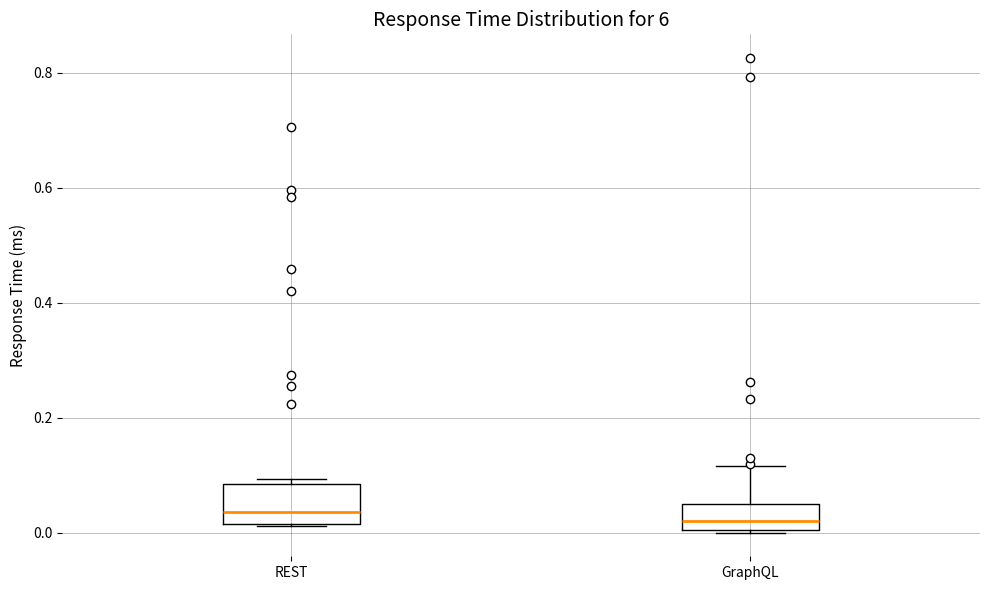

Comparing the boxes themselves (not the whiskers), which one is the tallest?

REST